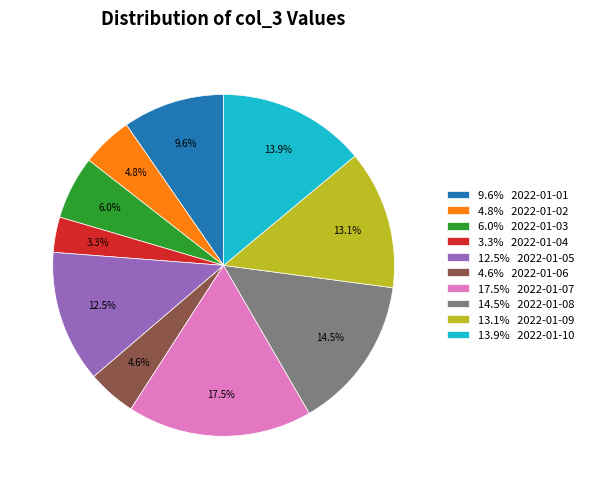

Is 3.3% 2022-01-04 the majority of the pie?

No